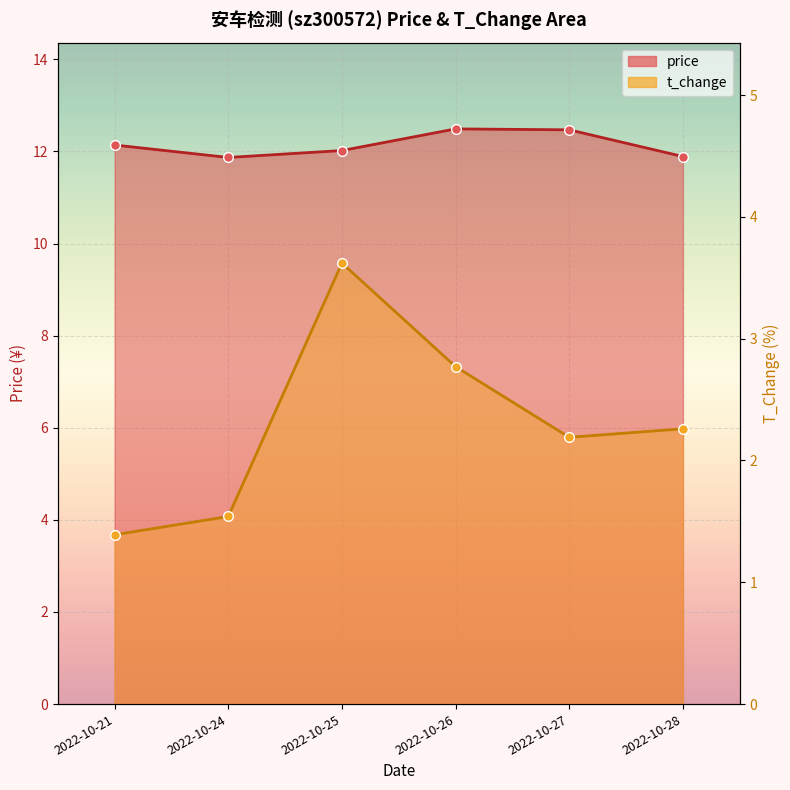

How many lines are shown in the chart?

2